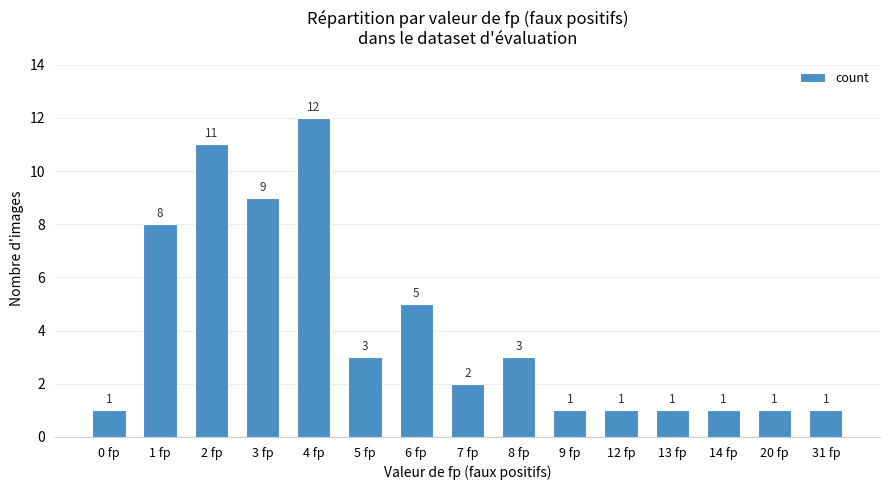

Which has a higher value, 8 fp or 20 fp?

8 fp